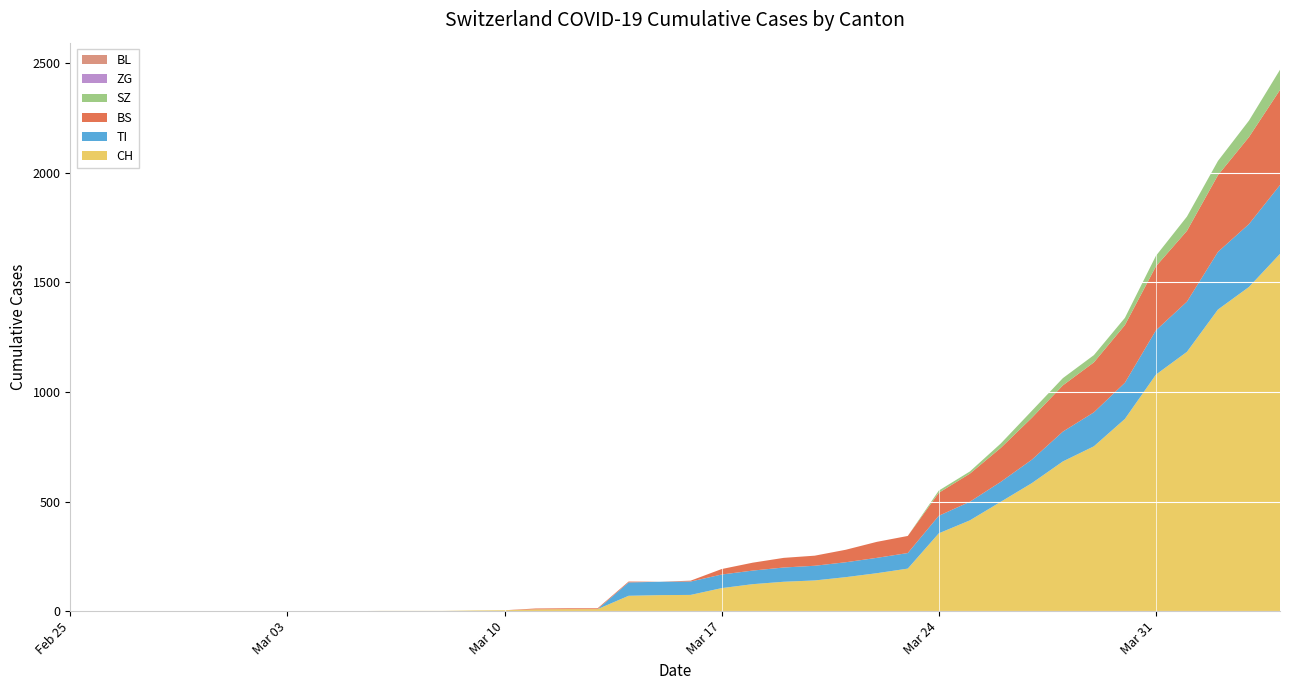

Reading left to right, extract all data points from this chart.

CH: 0	0	0	0	0	0	0	0	0	0	1	1	1	3	4	8	9	9	70	73	74	105	123	134	140	155	173	194	355	414	499	584	683	752	877	1079	1183	1376	1479	1630
TI: 0	0	0	0	0	0	0	0	0	0	0	0	0	0	0	0	0	0	61	61	61	62	62	65	67	68	70	71	80	85	91	107	136	155	165	202	229	263	287	314
BS: 0	0	0	0	0	0	0	0	0	0	0	0	0	0	0	4	4	4	4	0	4	25	36	44	46	57	73	78	105	128	155	191	211	228	263	292	323	350	397	434
BL: 0	0	0	0	0	0	0	0	0	0	0	0	0	0	0	0	0	0	0	0	0	0	0	0	0	0	0	0	0	0	0	0	0	0	0	0	0	0	0	0
ZG: 0	0	0	0	0	0	0	0	0	0	0	0	0	0	0	0	0	0	0	0	0	0	0	0	0	0	0	0	0	0	0	0	0	0	0	0	0	0	0	0
SZ: 0	0	0	0	0	0	0	0	0	0	0	0	0	0	0	0	0	0	0	0	0	0	0	0	0	0	0	0	10	10	20	32	33	33	33	48	65	65	75	92